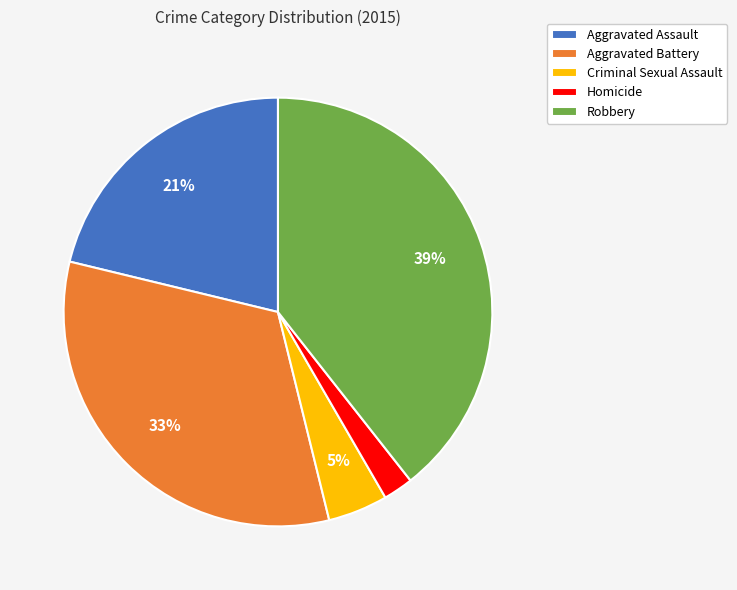

Does Aggravated Battery account for over 50% of the chart?

No